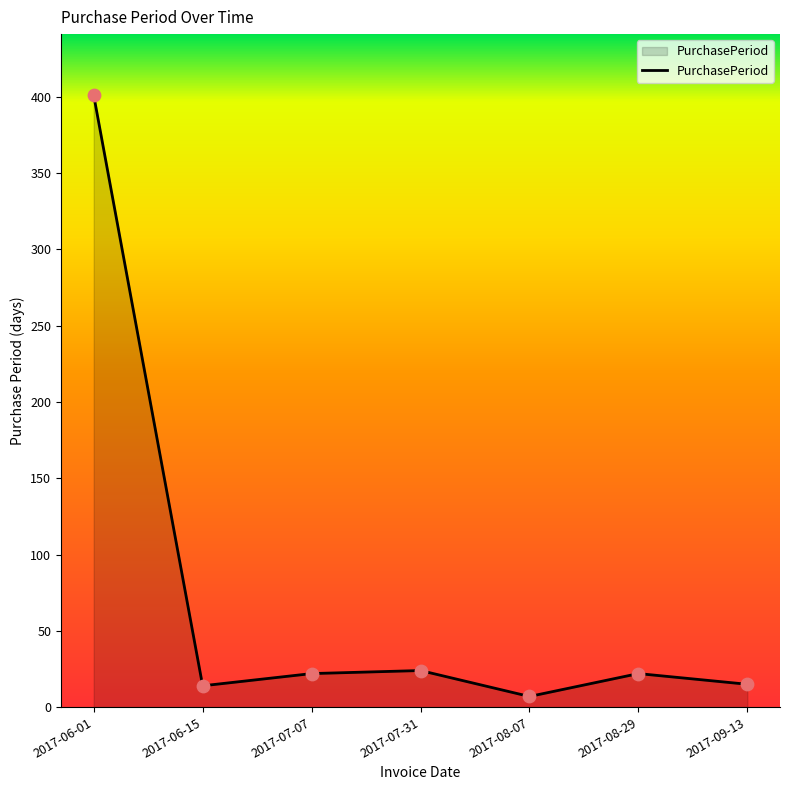

What is the change in value from 2017-06-01 to 2017-07-07?

-379